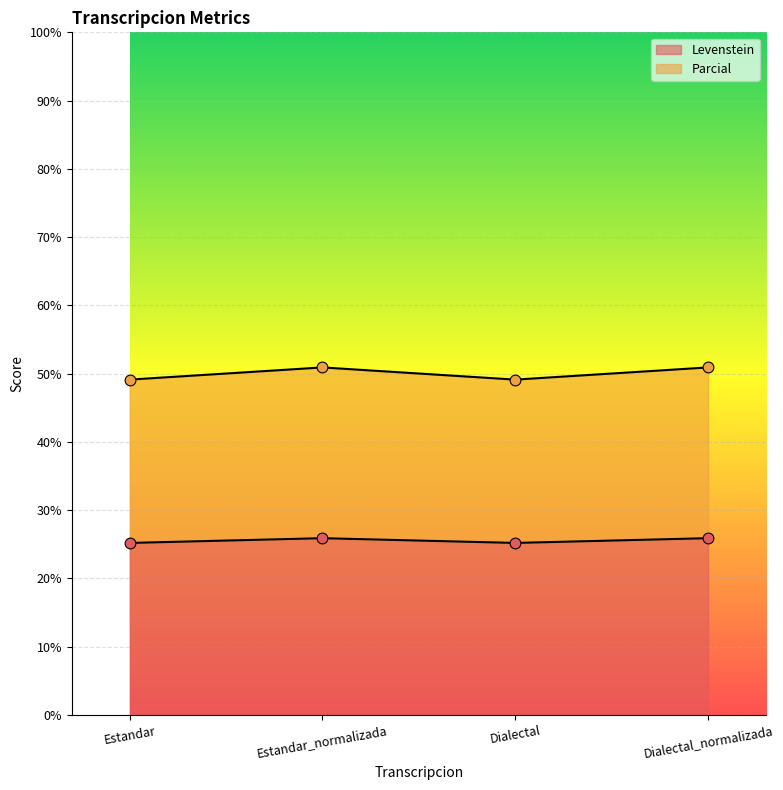

What are all the series names shown in the legend?

Levenstein, Parcial